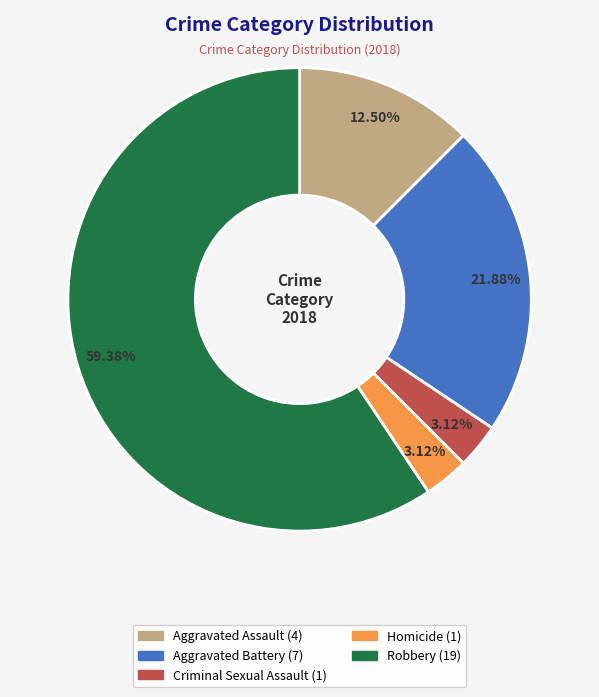

Does any single category account for the majority?

Yes